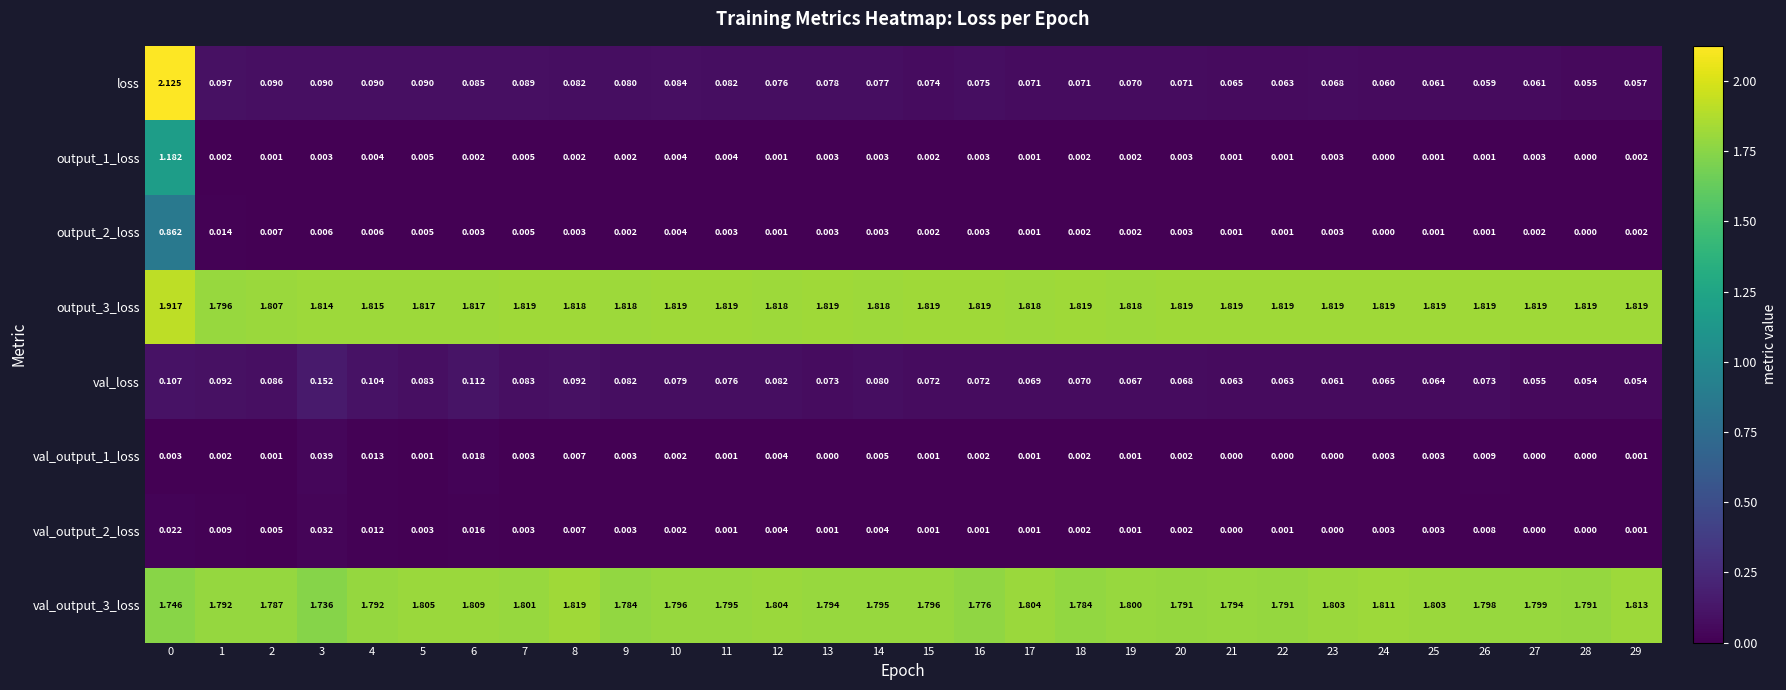

Which series has the widest spread of values?

loss